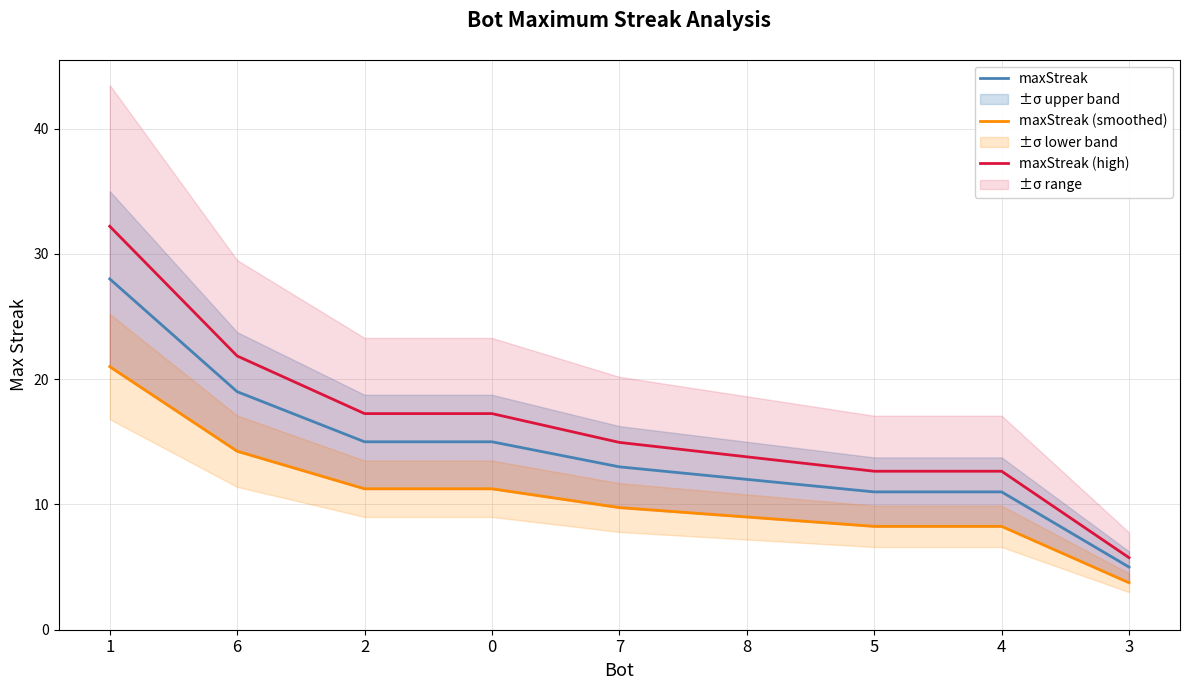

Does the chart have visible grid lines?

Yes